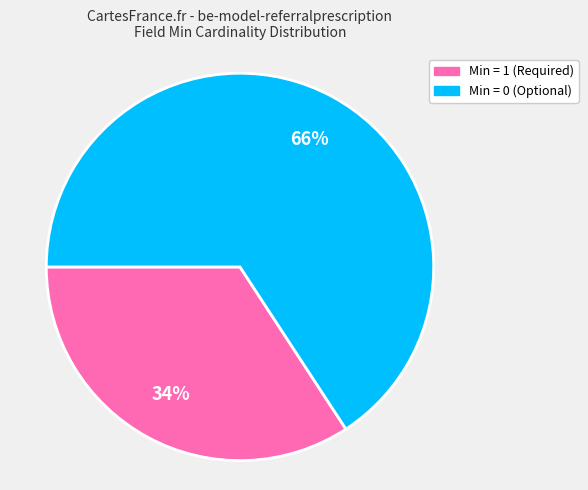

Does any single category account for the majority?

Yes